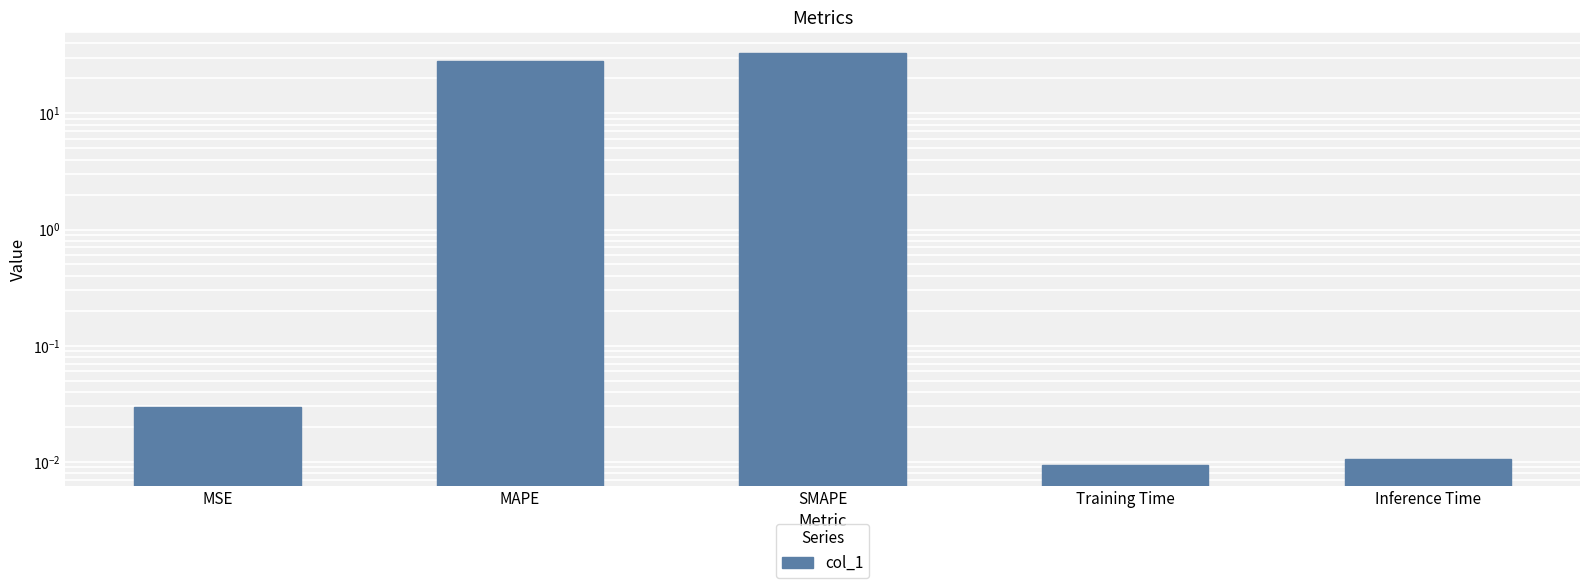

Which label corresponds to the largest value in the chart?

SMAPE